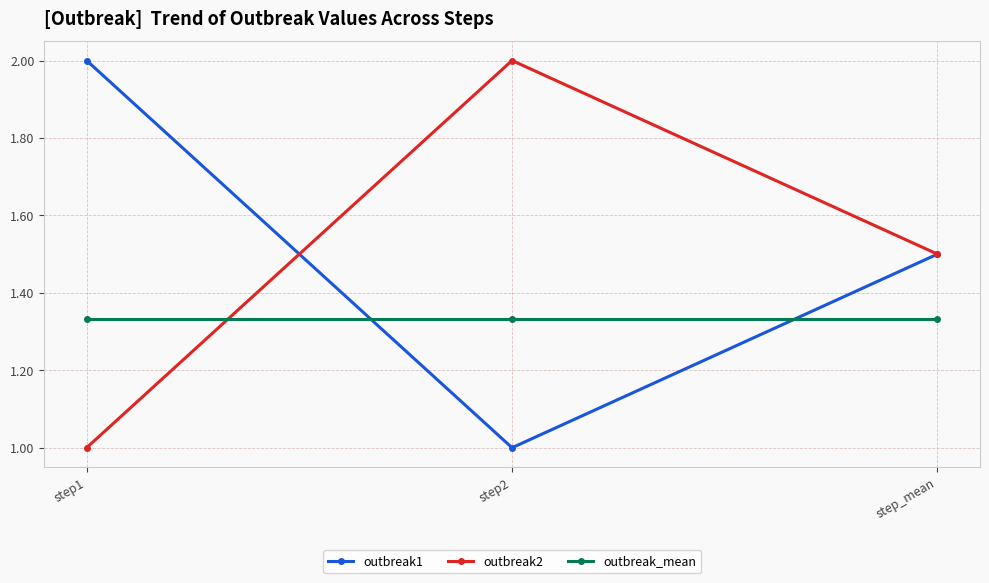

What are all the series names shown in the legend?

outbreak1, outbreak2, outbreak_mean